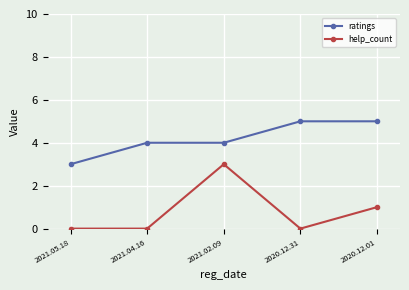

The value of ratings at 2020.12.31 is 7. True or false?

False